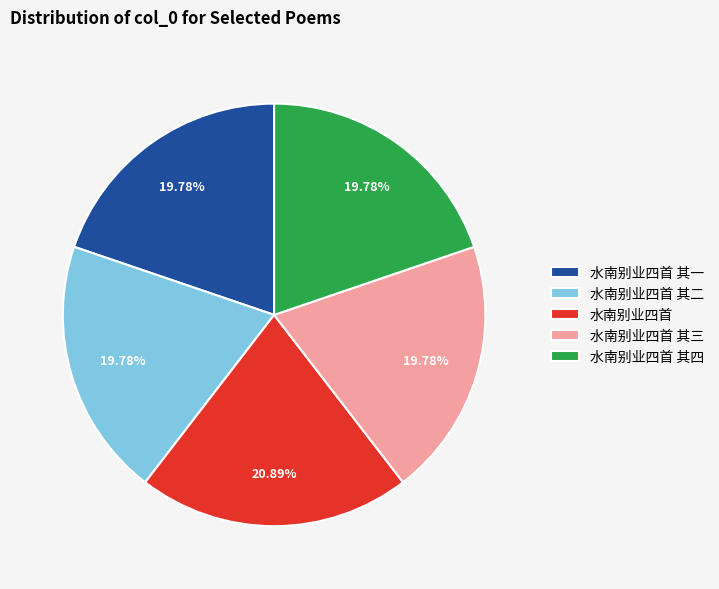

What percentage is the 水南别业四首 其三 slice, to the nearest percent?

20%